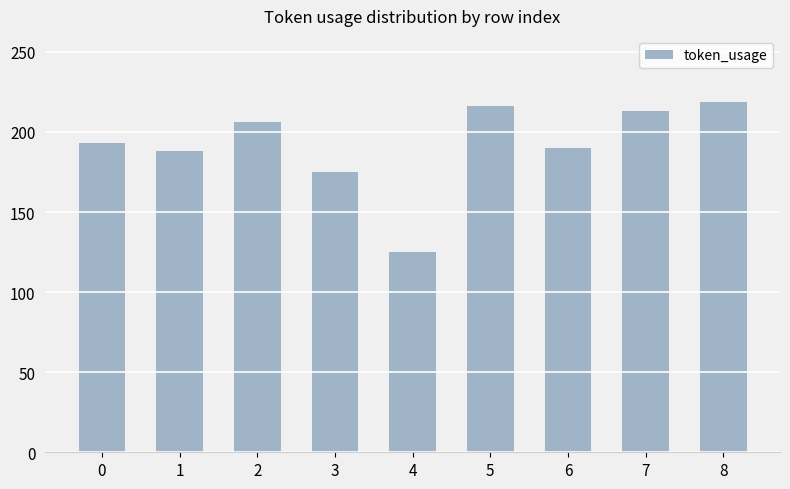

Reading left to right, transcribe all the data shown in this chart.

0=193	1=188	2=206	3=175	4=125	5=216	6=190	7=213	8=219